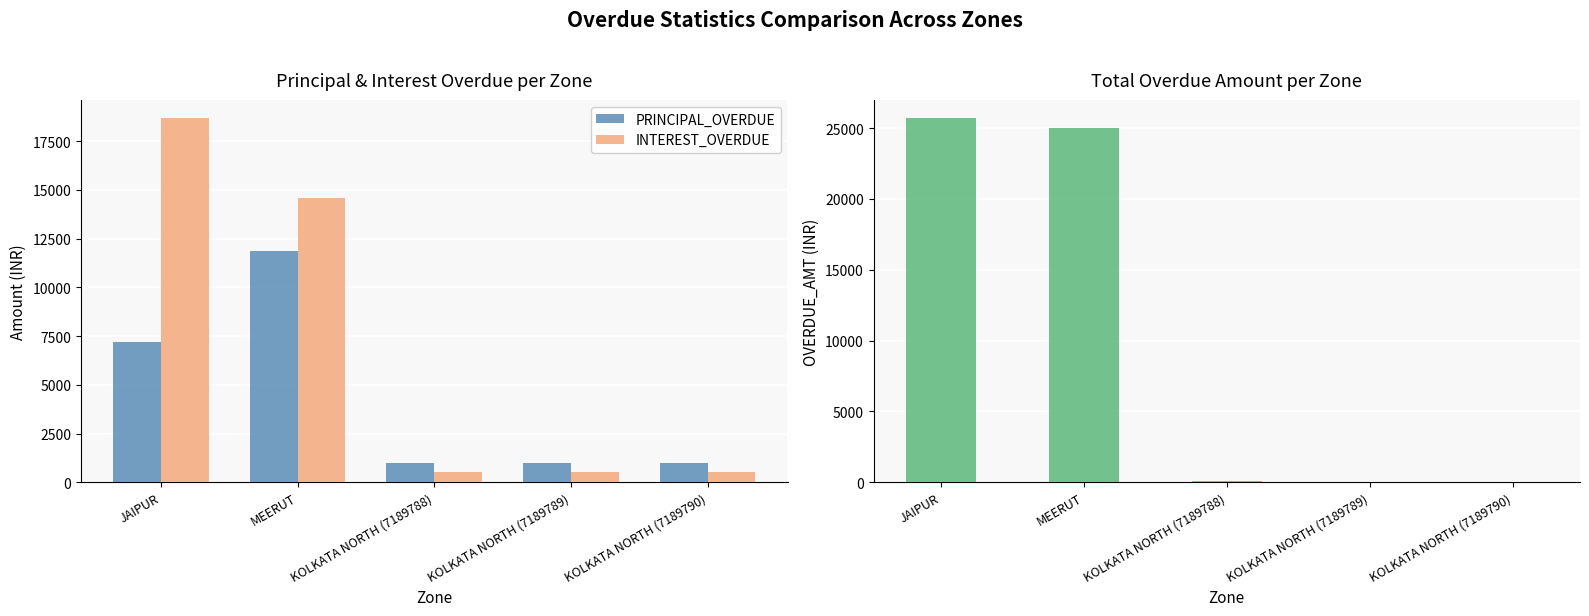

Reading left to right, list all the values displayed in this chart.

PRINCIPAL_OVERDUE: 7192.6	11871.0	1002.0	1009.0	1012.0
INTEREST_OVERDUE: 18685.0	14605.0	502.0	509.0	512.0
OVERDUE_AMT: 25700.6	25000.0	100.0	40.0	25.1